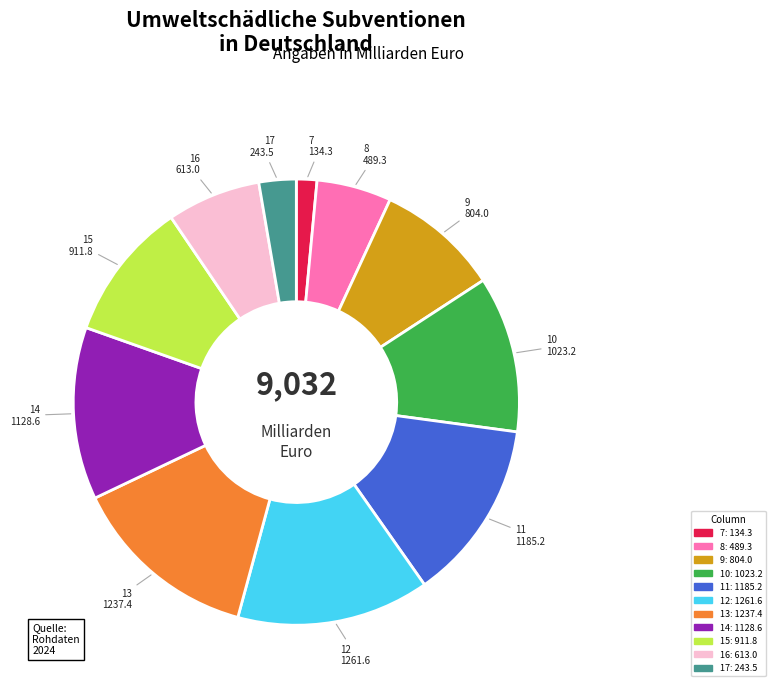

Combined, do 14 and 13 account for over 50%?

No